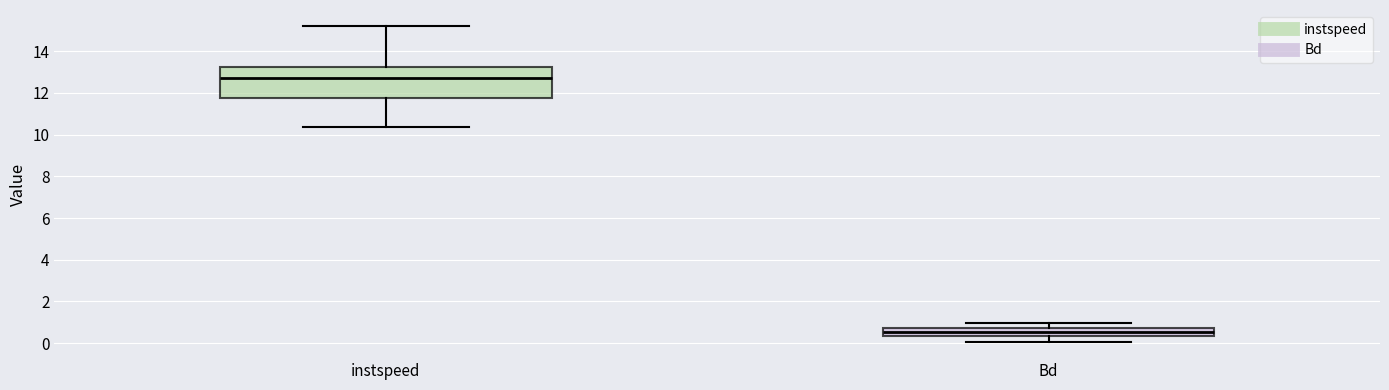

Where is the lower edge of the box for Bd on the y-axis? The values are not printed on the chart, so give them approximately, as read against the axis.

0.4